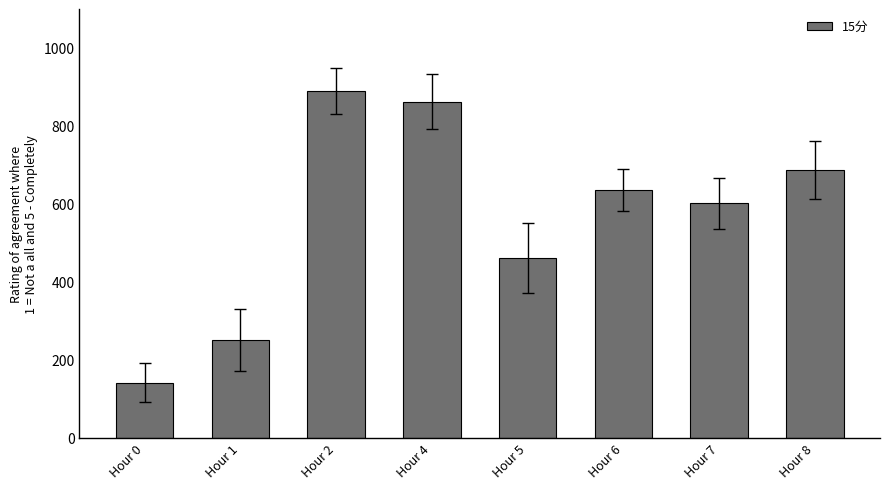

At which label is the value closest to 515?

Hour 5